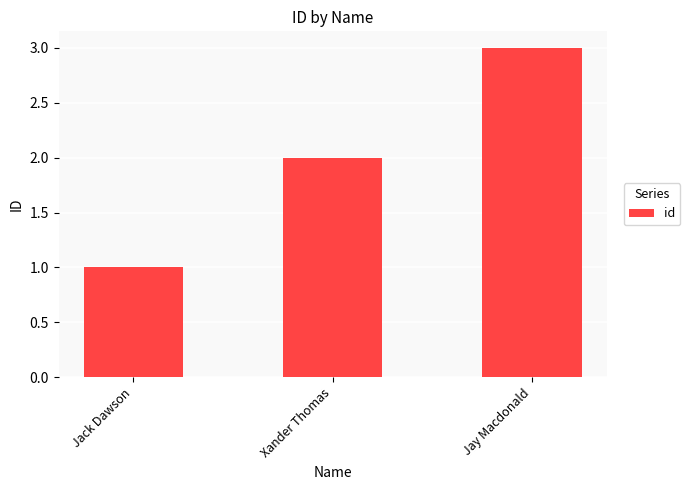

What is the difference between the second highest and minimum values?

1